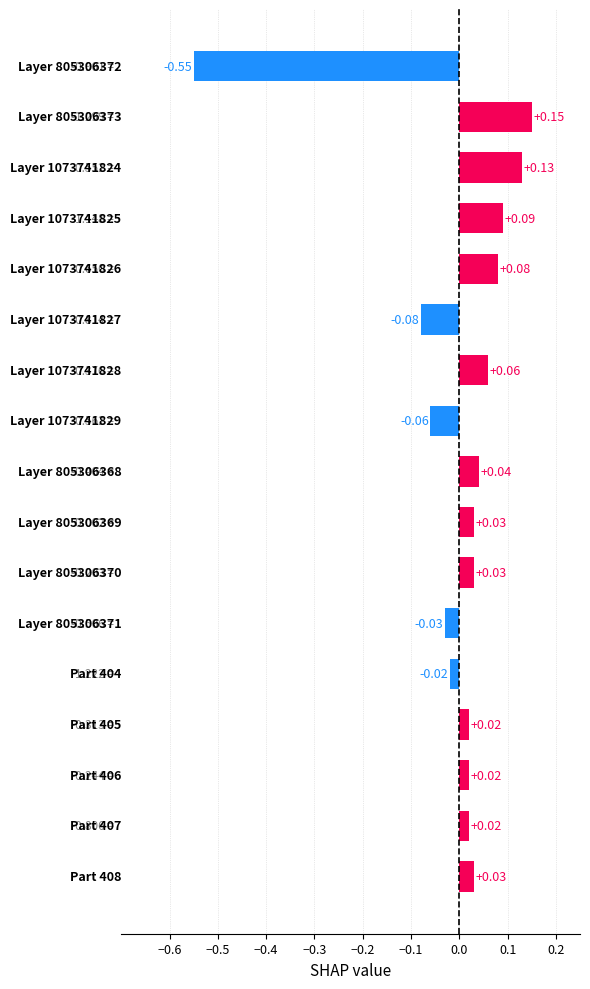

What is the difference between the maximum and minimum values?

0.7